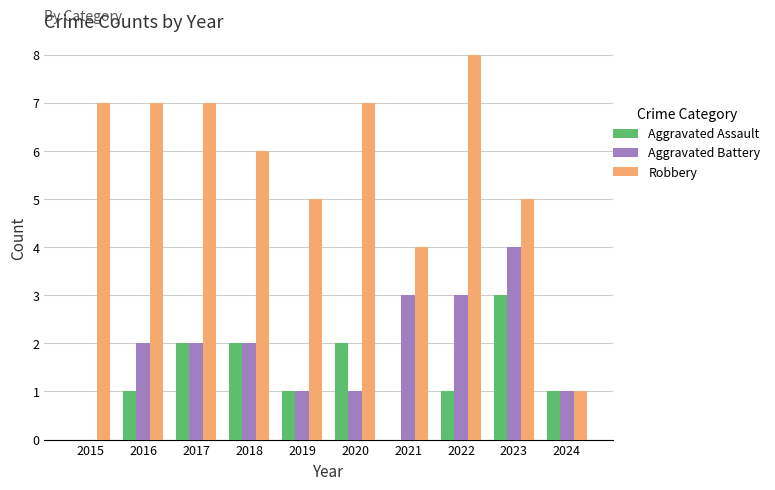

What is the highest value of the Aggravated Assault series?

3